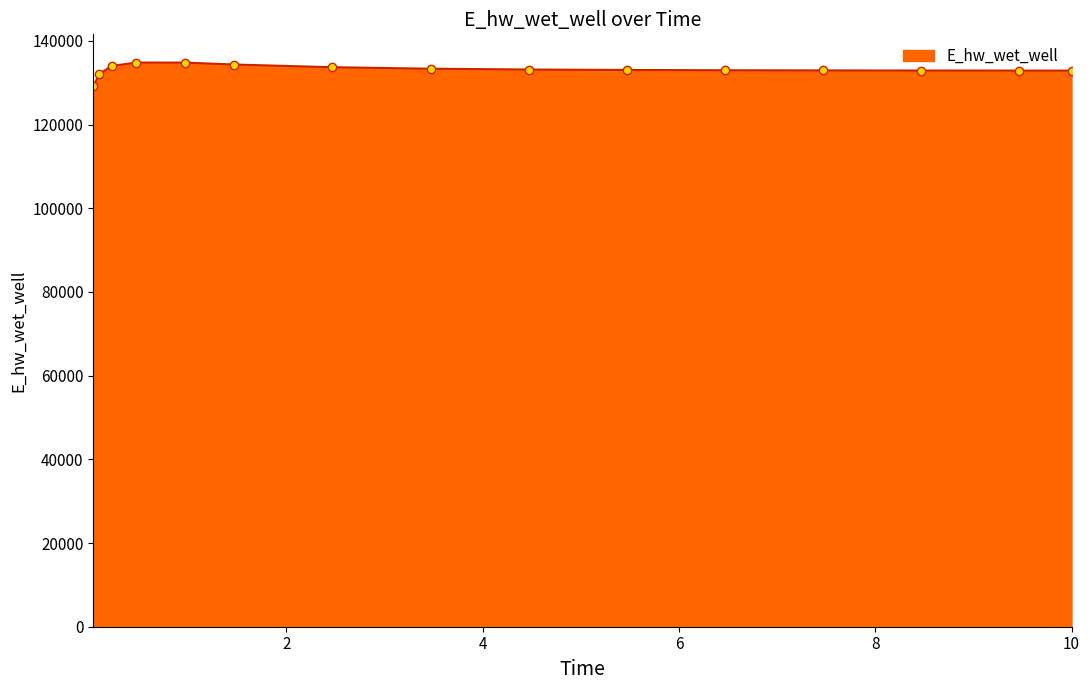

What is the difference between the maximum and minimum values?

5675.5